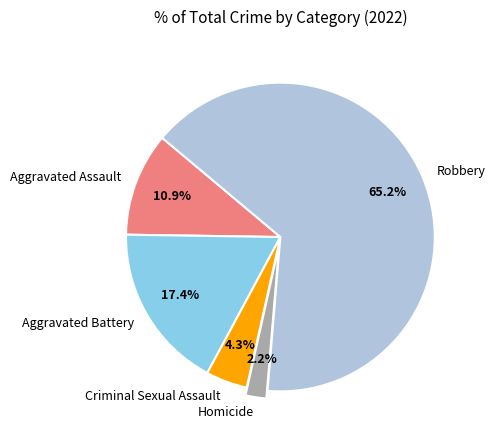

What is the smallest slice in the pie chart?

Homicide